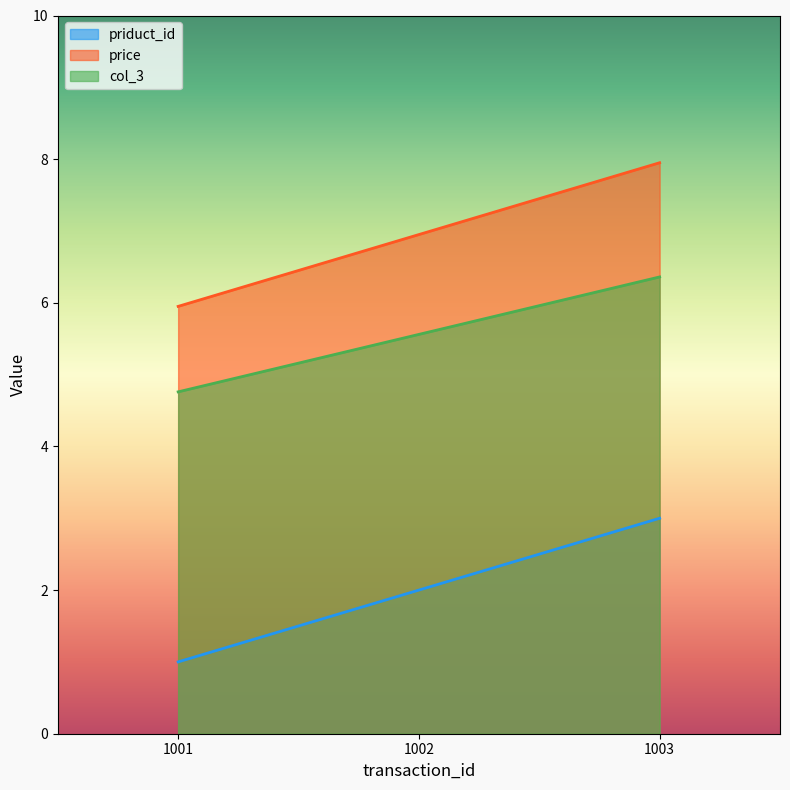

How many data points does each series have?

3